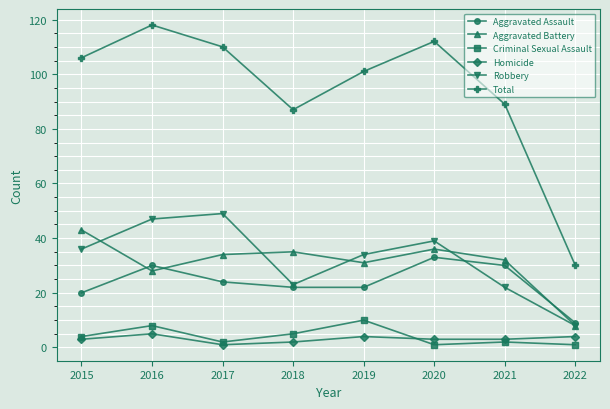

Is it true that Robbery equals 72 at 2016?

False